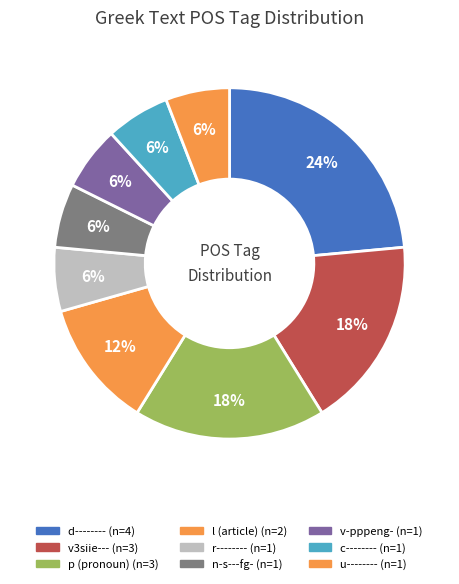

Count the number of slices in the pie.

9